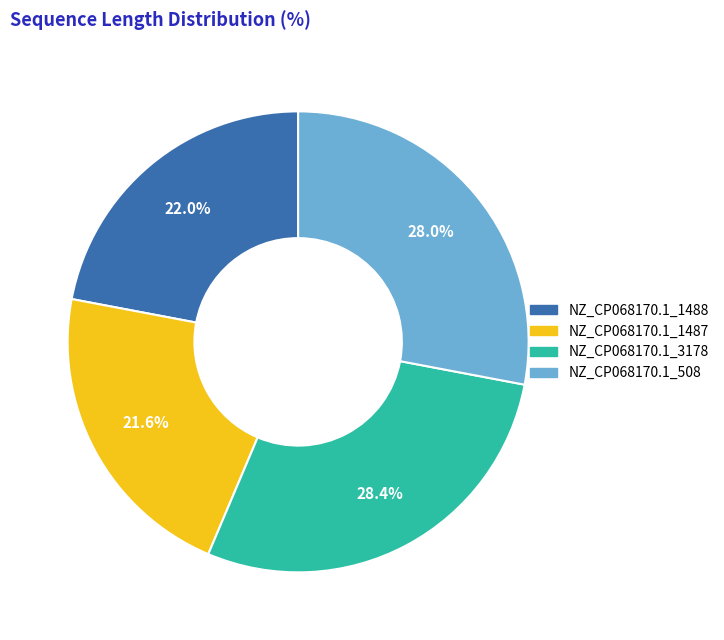

Does any single category account for the majority?

No